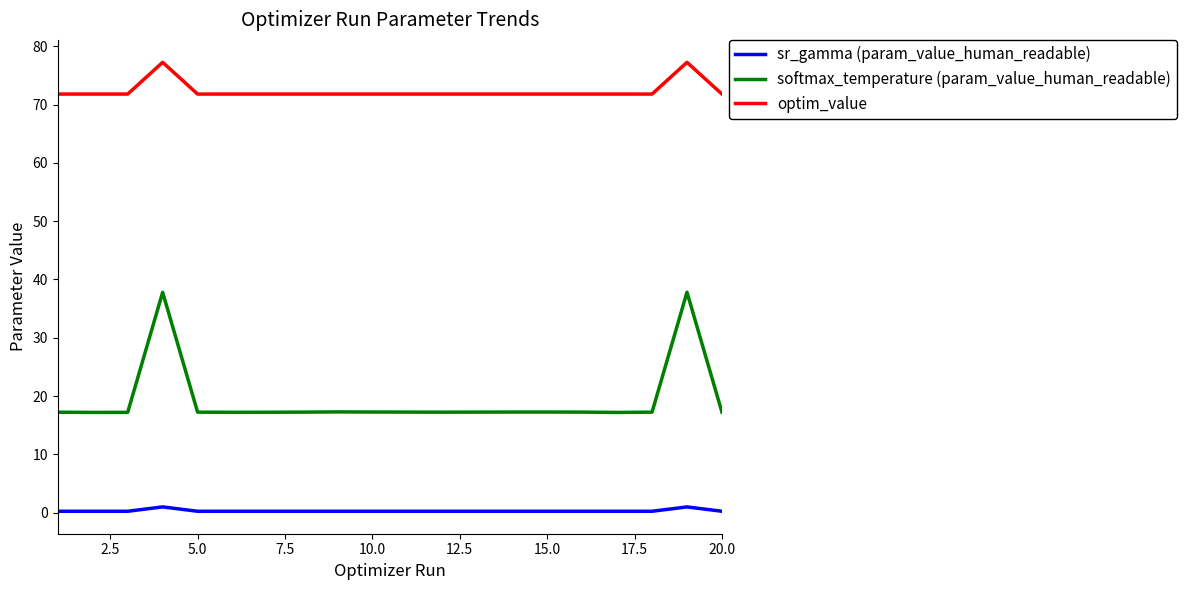

True or false: softmax_temperature (param_value_human_readable) and optim_value intersect in this chart.

False